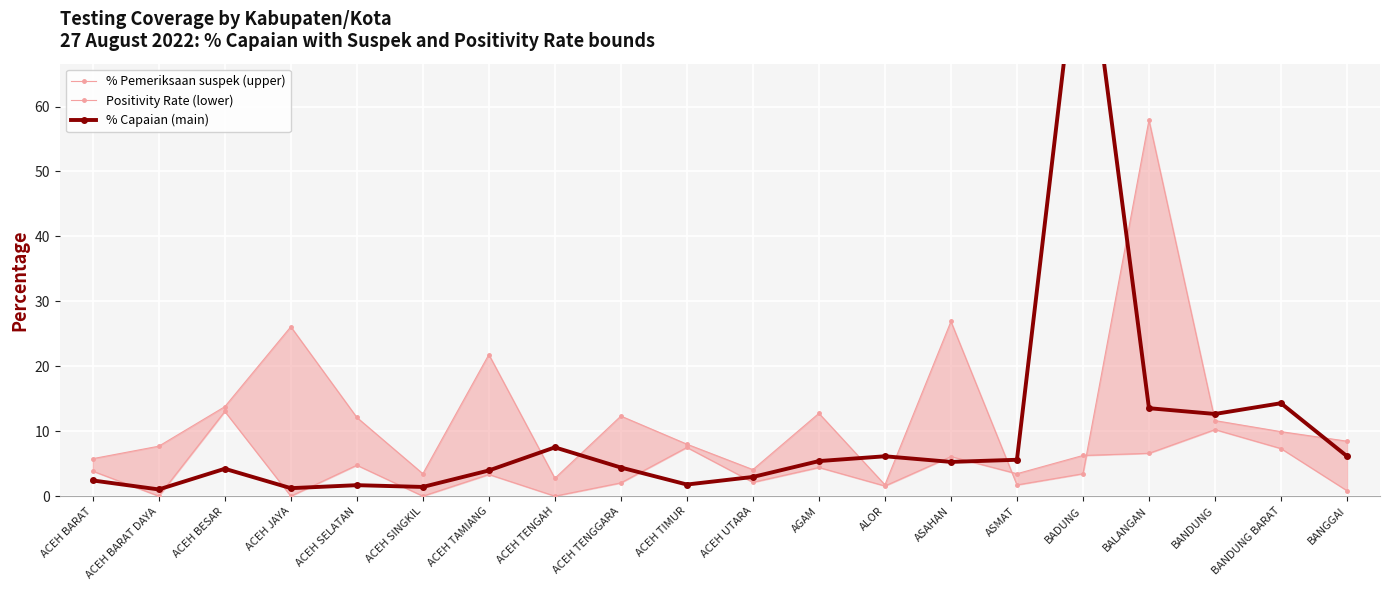

What position from the left is ALOR?

13